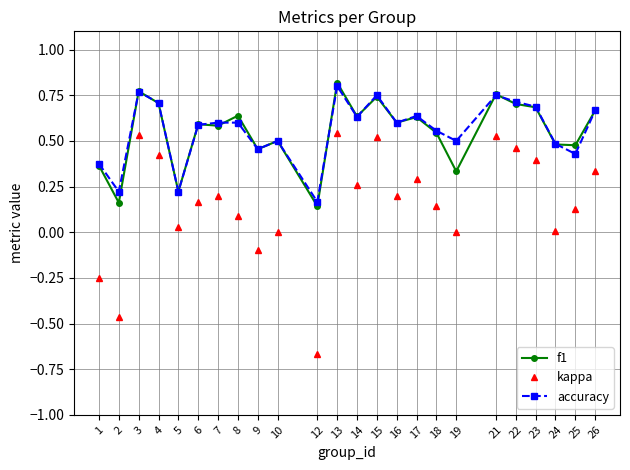

Between 9 and 13, which series saw the biggest shift?

kappa